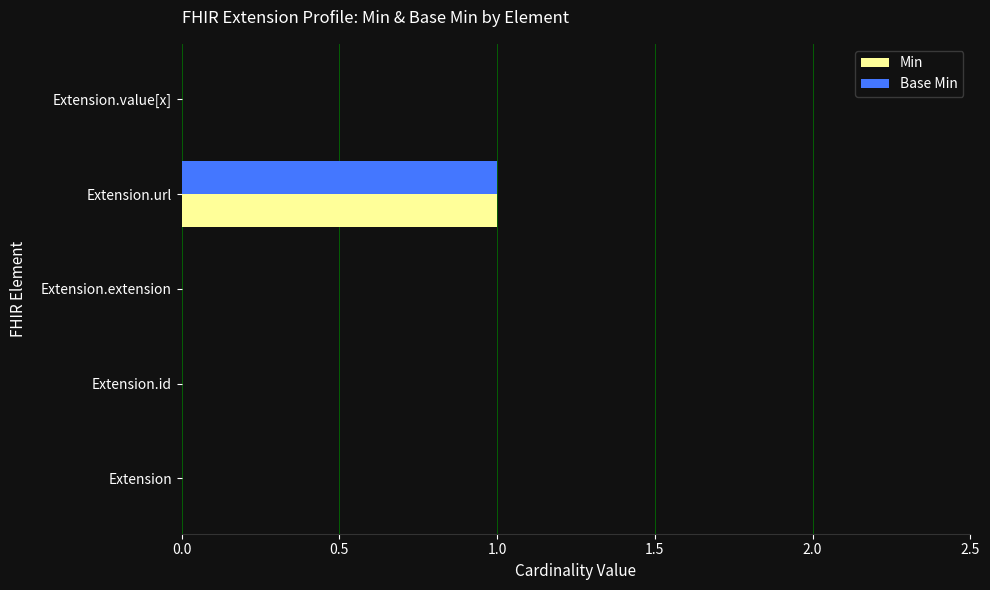

Is the value of Min at Extension greater than the value of Base Min at Extension.url?

No